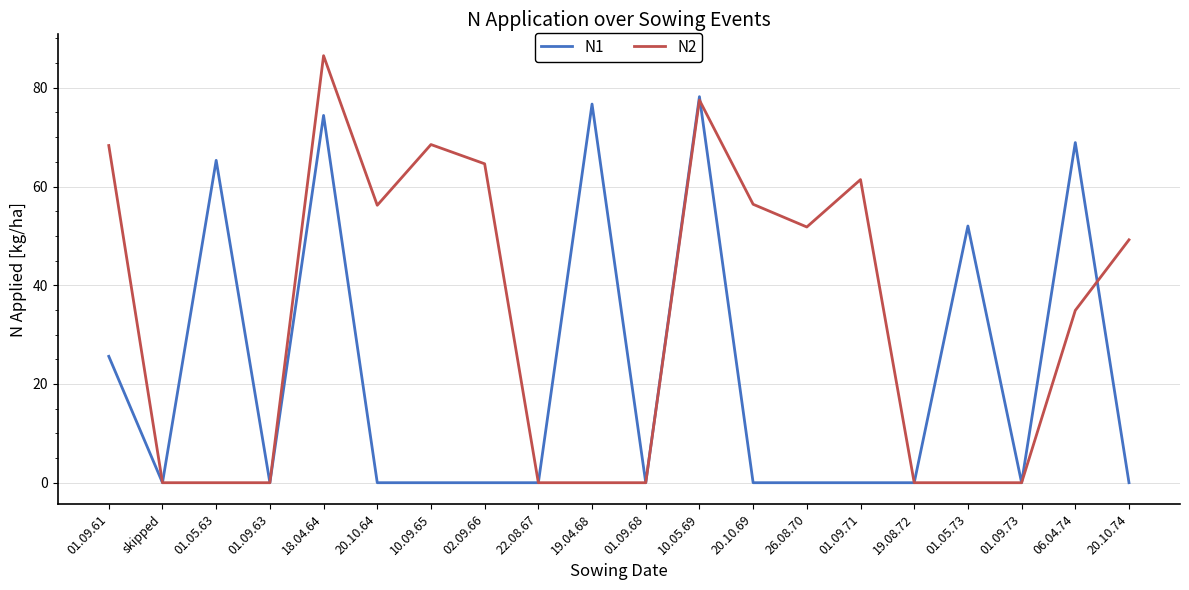

At which category is the sum across all series the highest?

18.04.64